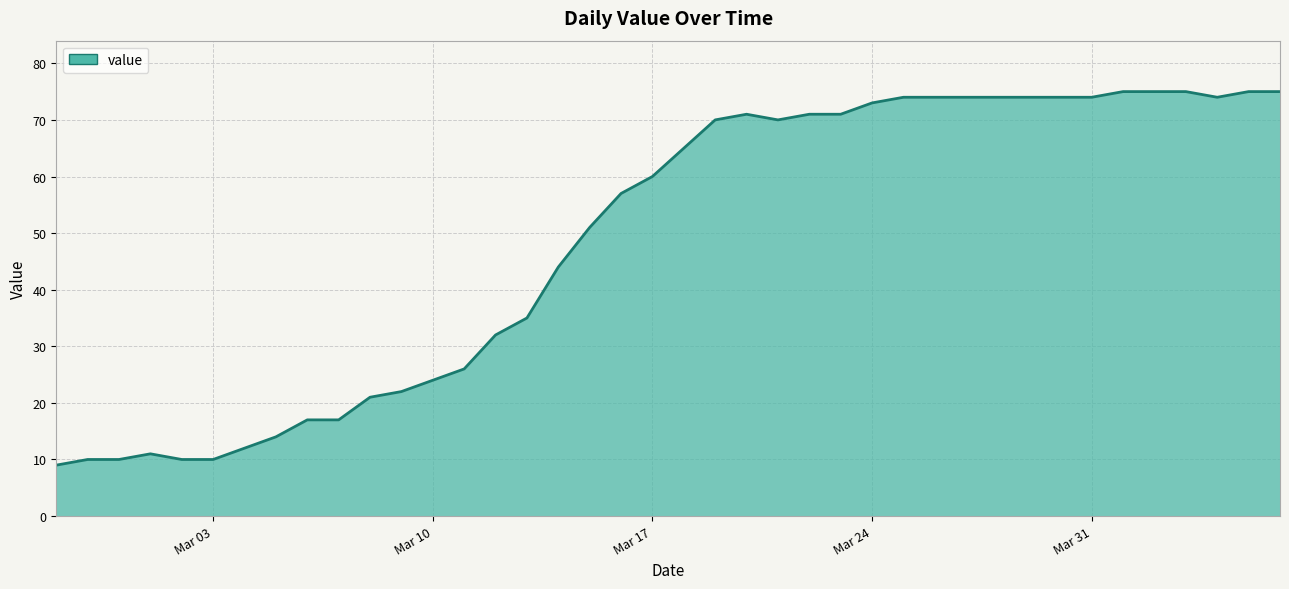

What is the difference between the maximum and minimum values?

66